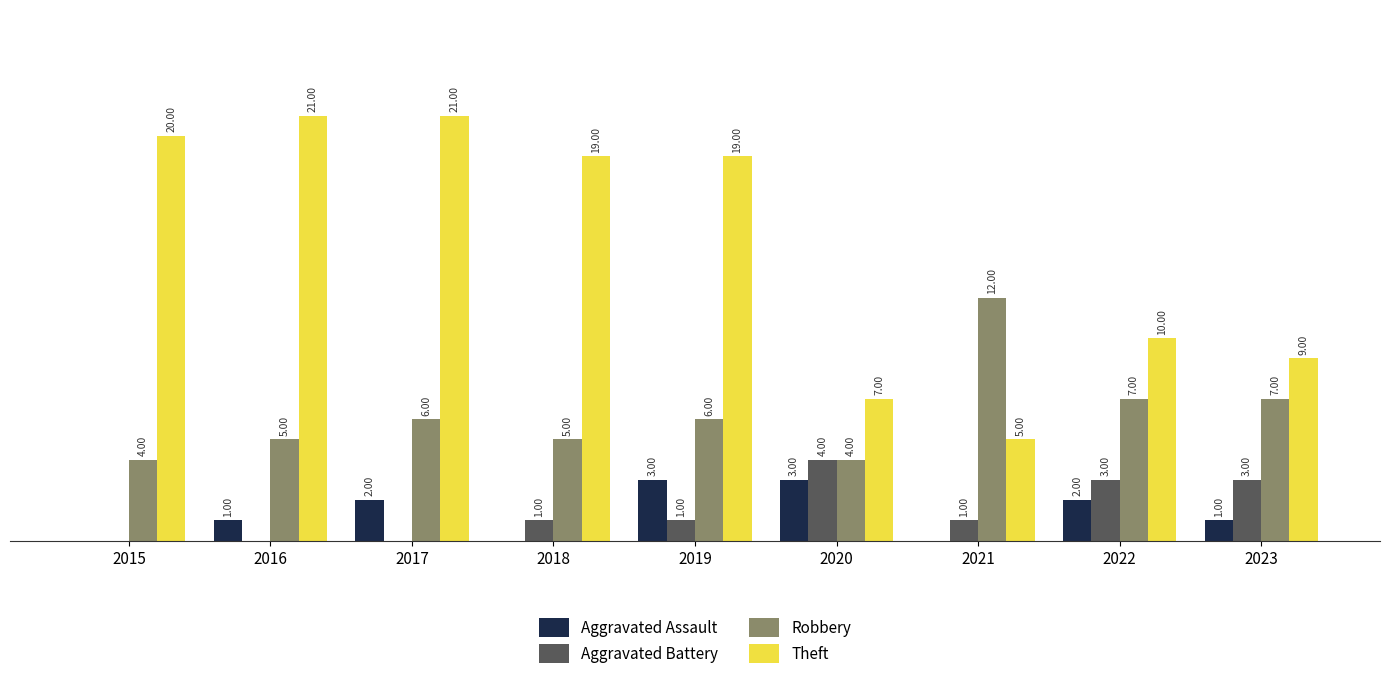

Between 2017 and 2022, which series saw the biggest shift?

Theft